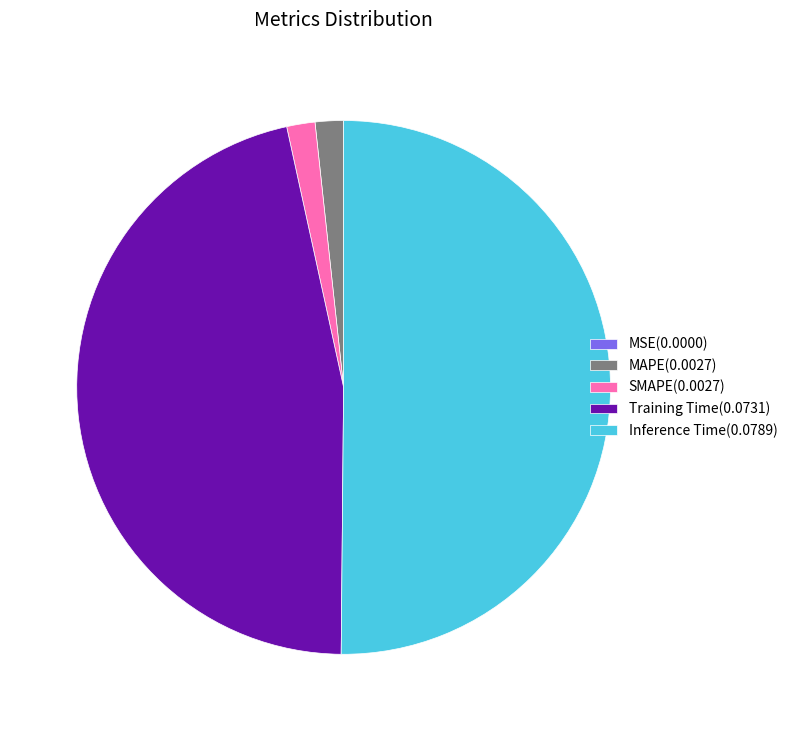

The Training Time(0.0731) slice represents 46% of the pie. True or false?

True